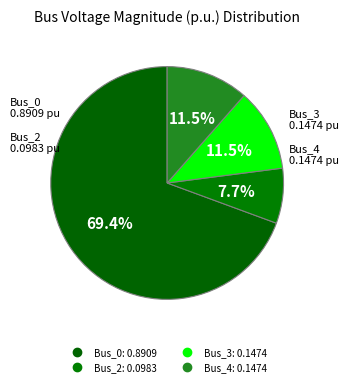

Count the number of slices in the pie.

4